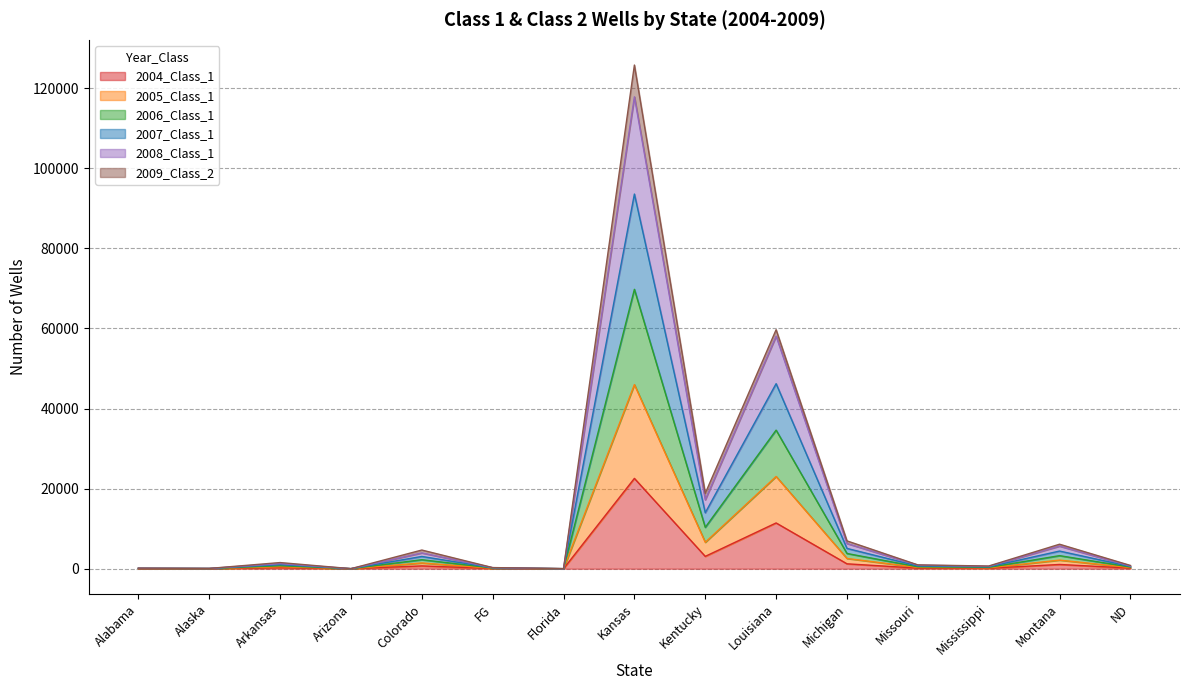

True or false: 2006_Class_1 and 2005_Class_1 intersect in this chart.

False